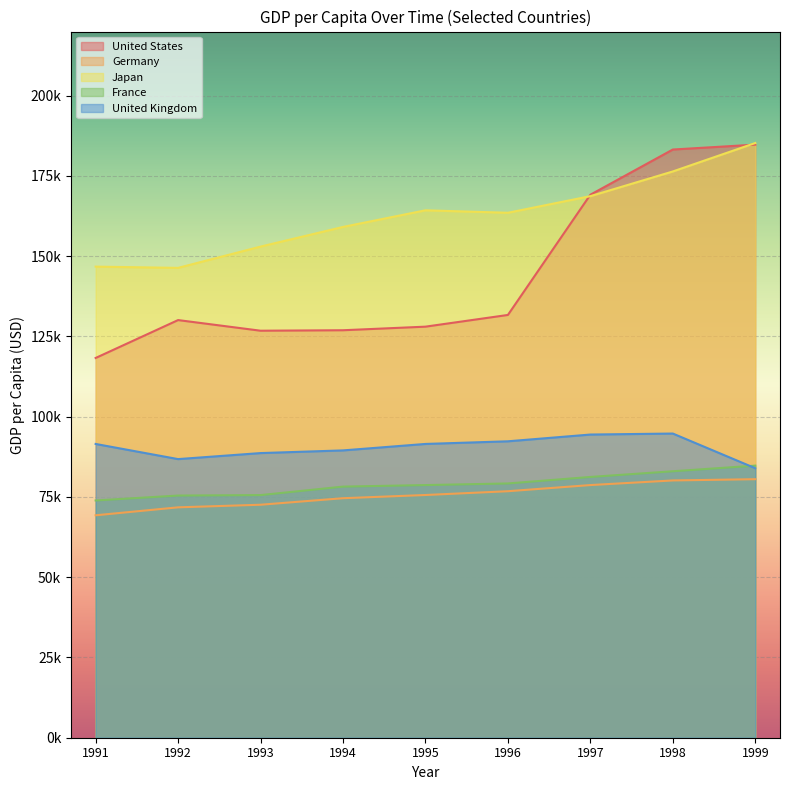

How many data points in United Kingdom are less than 91520?

4